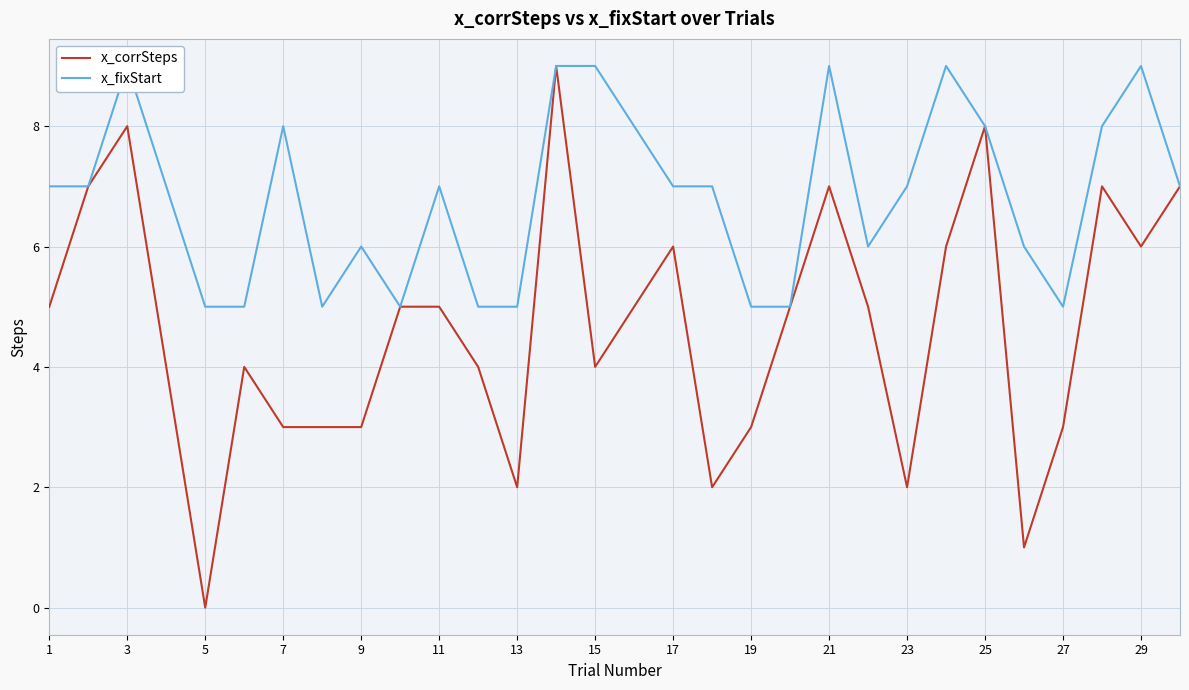

Count the number of categories in the chart.

30